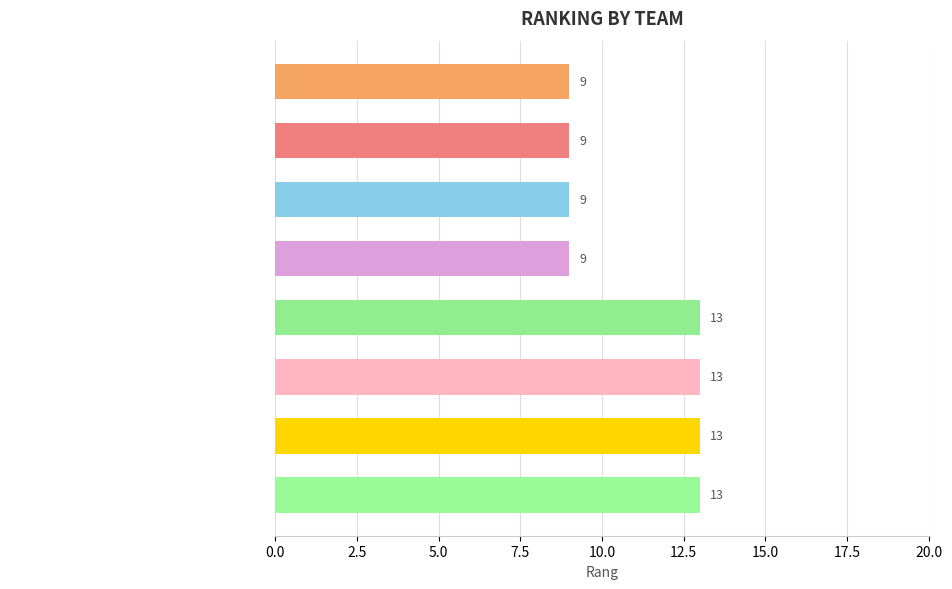

What is the average value?

11